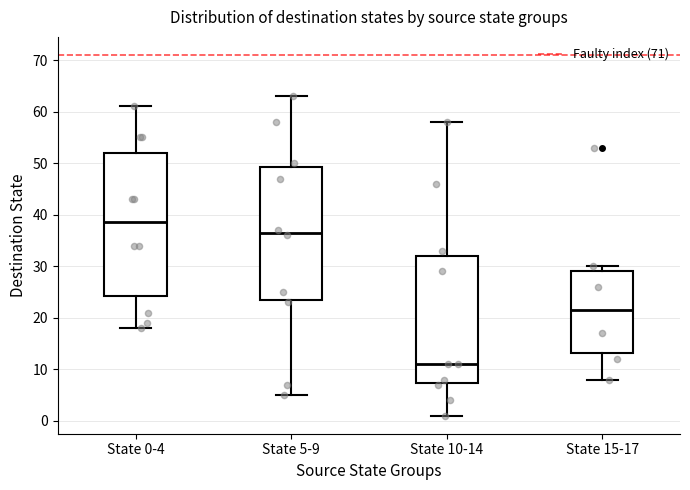

Comparing the boxes themselves (not the whiskers), which one is the tallest?

State 0-4